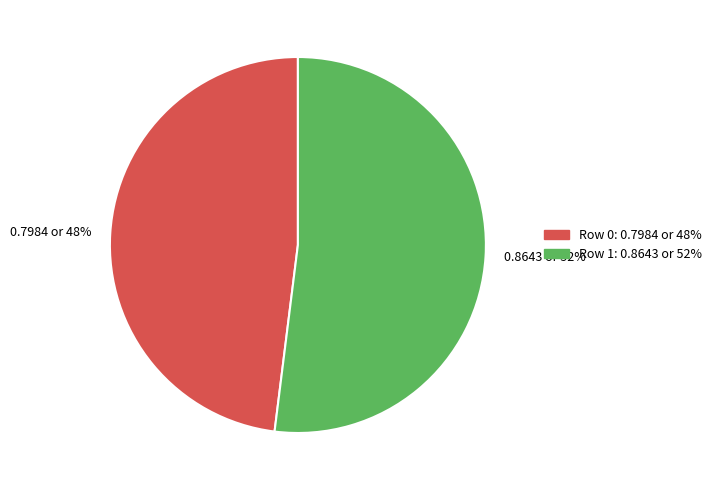

True or false: 0.8643 or 52% accounts for 45% of the total.

False